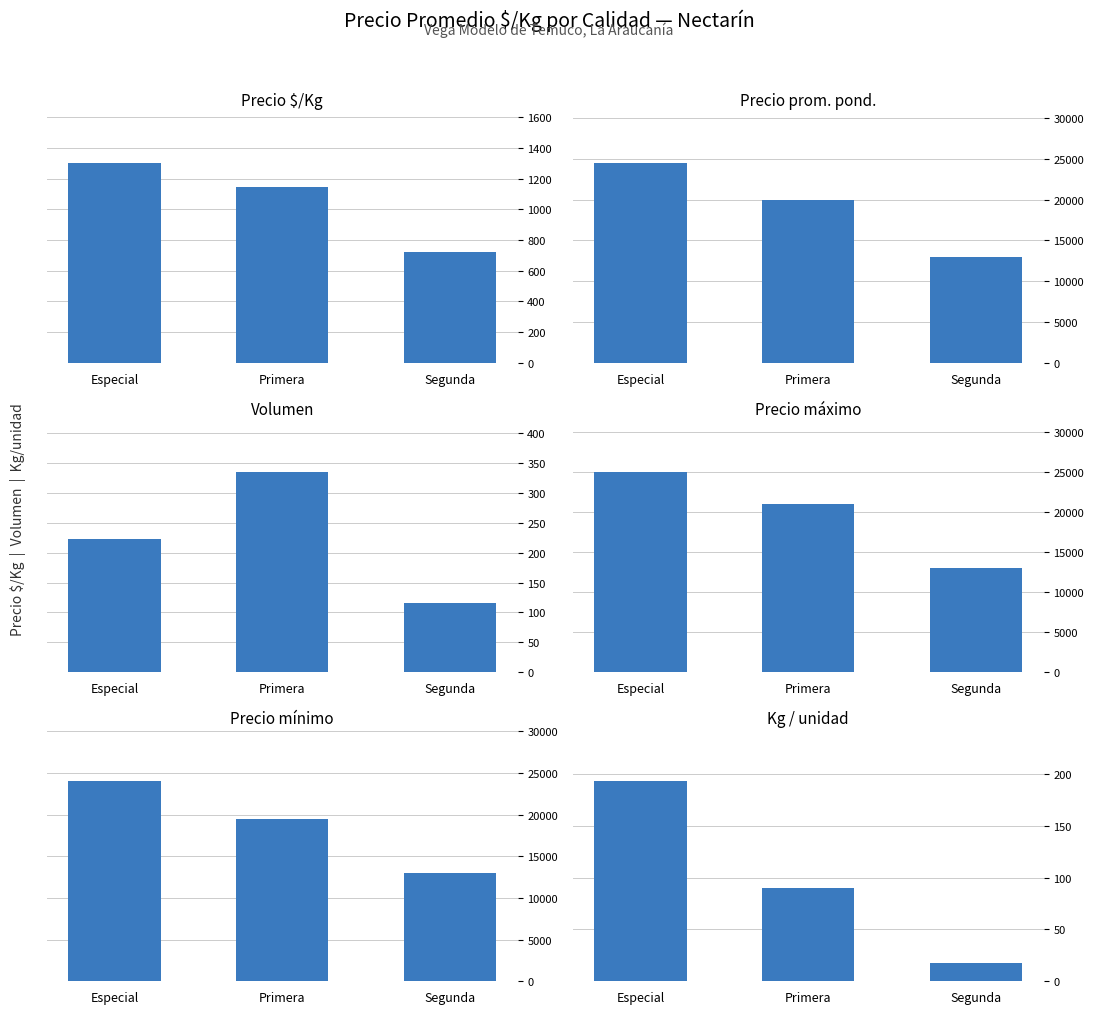

What is the spread (max minus min) of values at Especial?

24807